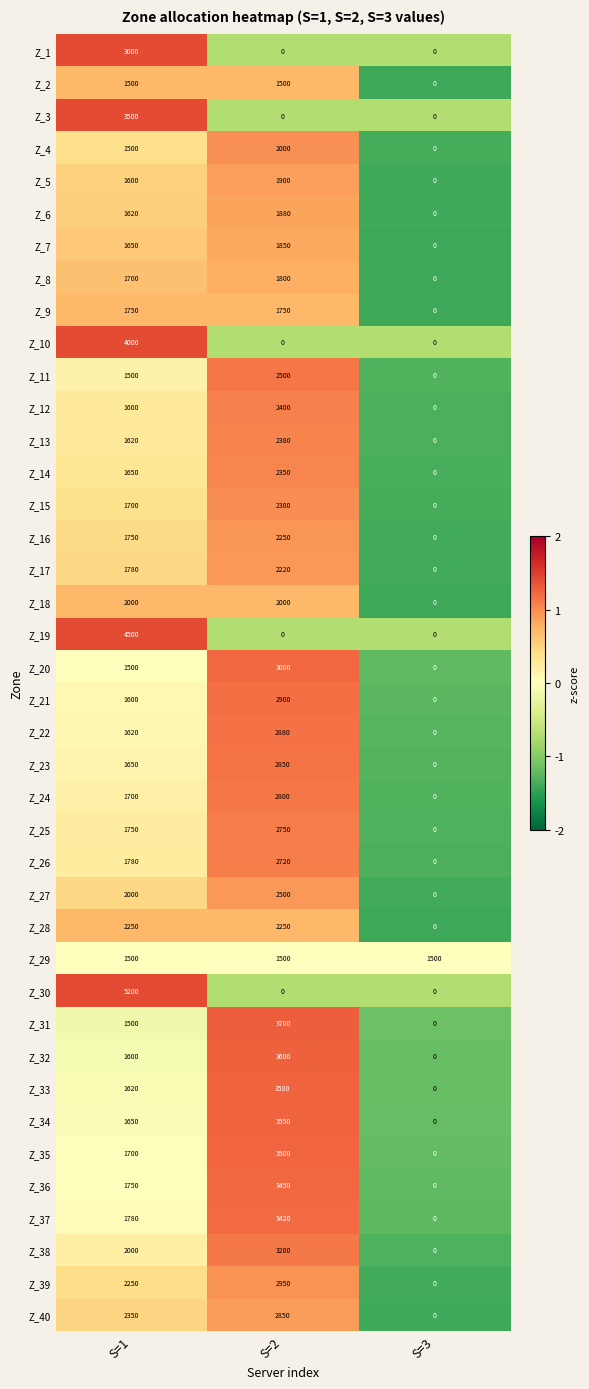

How many data points does each series have?

3